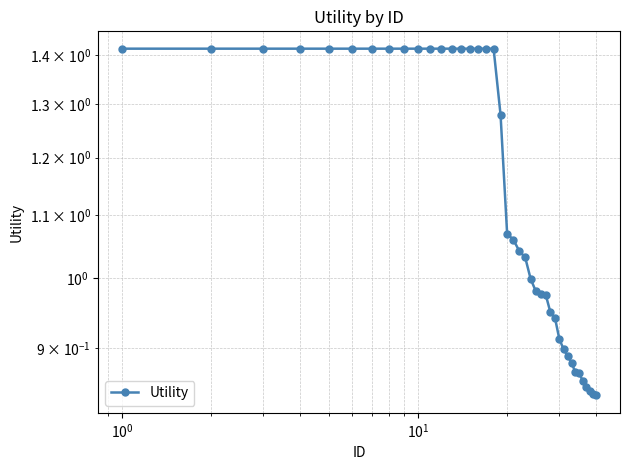

What is the greatest value displayed?

1.4